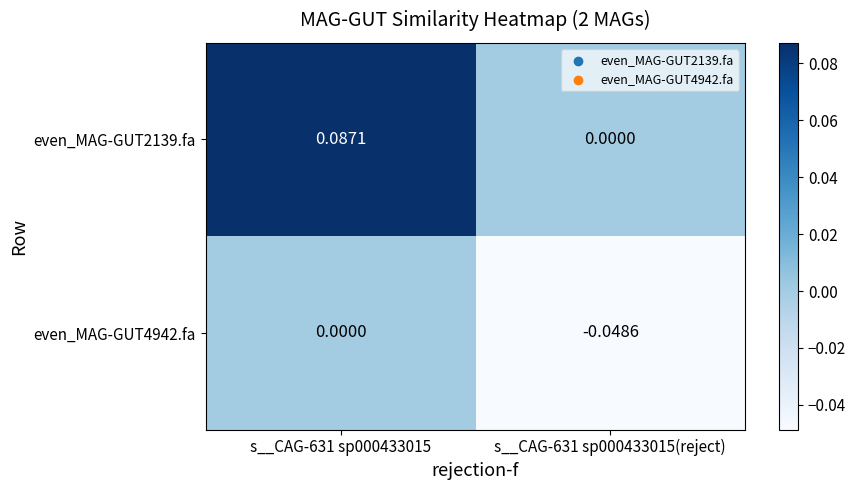

Between s__CAG-631 sp000433015 and s__CAG-631 sp000433015(reject), which series saw the biggest shift?

even_MAG-GUT2139.fa